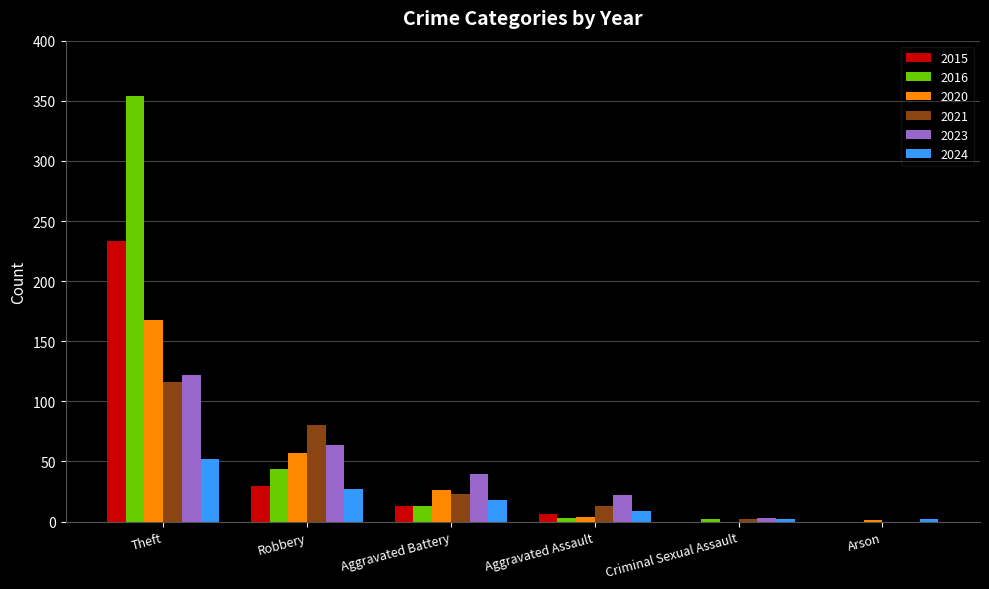

What value does the 2015 series have at Robbery?

30